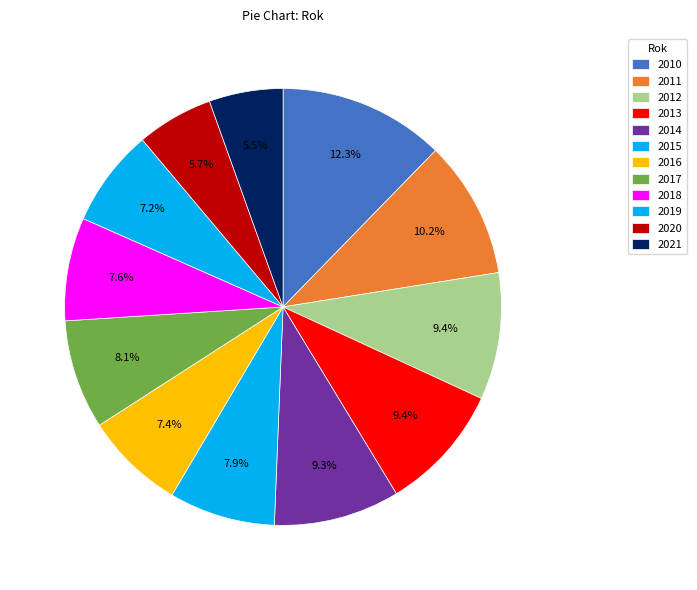

Is there a majority slice in this chart?

No